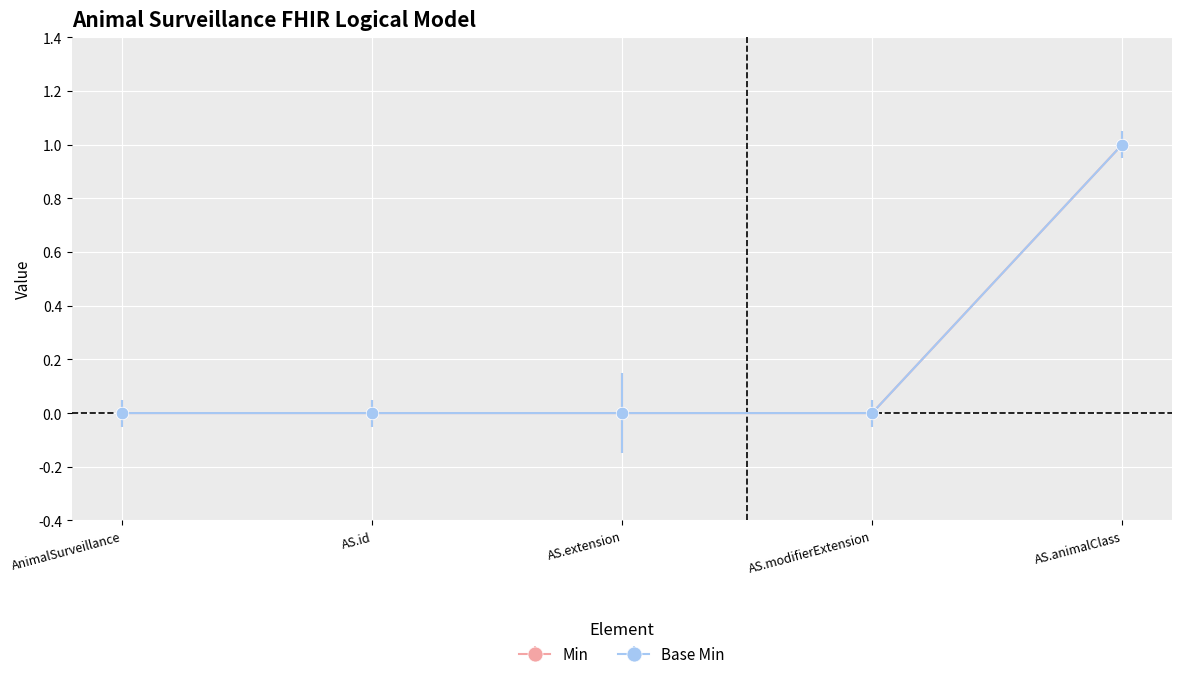

Does the chart have visible grid lines?

Yes